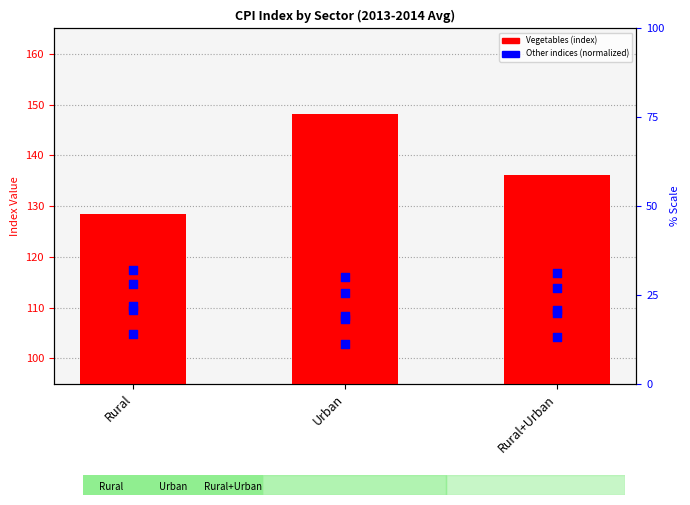

Which series has the widest spread of Y values?

Vegetables